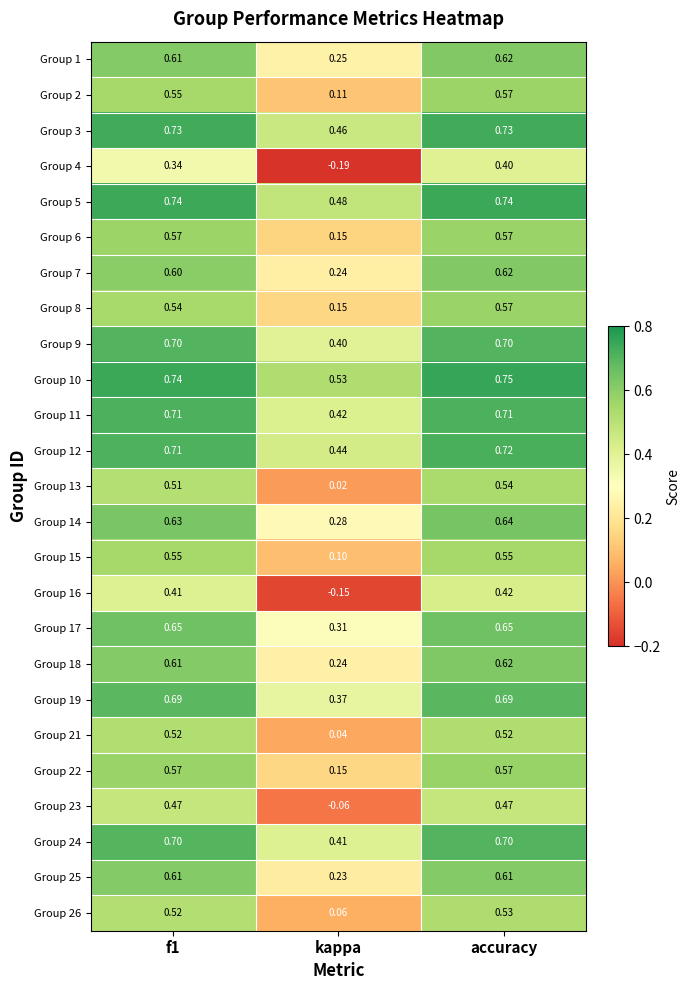

Which category has the highest value in the Group 14 series?

accuracy